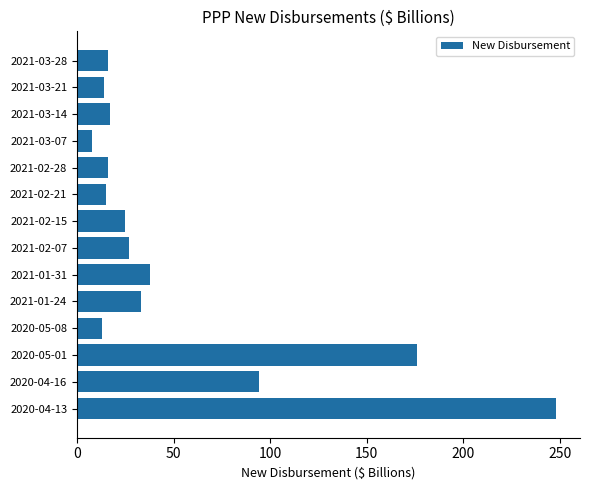

Which category has the highest value across all series?

2020-04-13